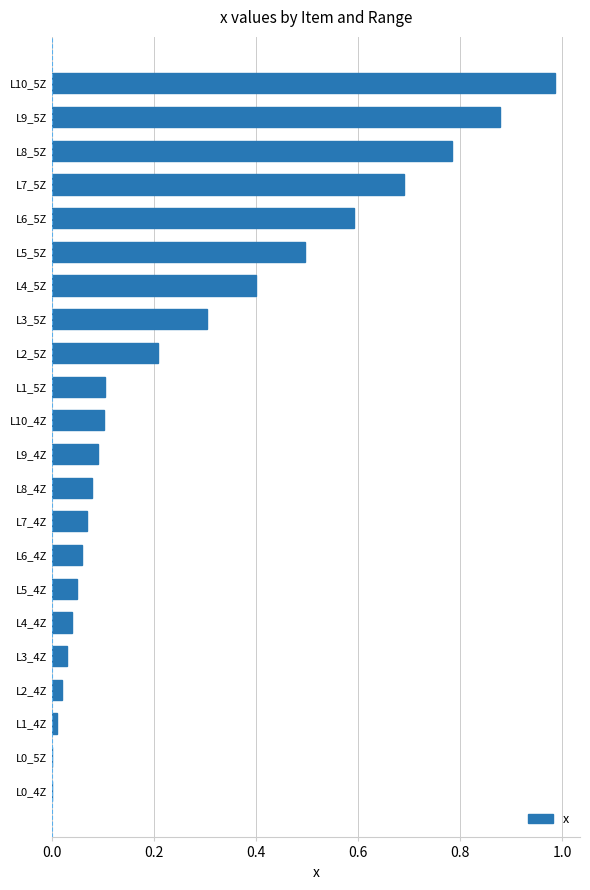

What is the sum of all values?

6.0